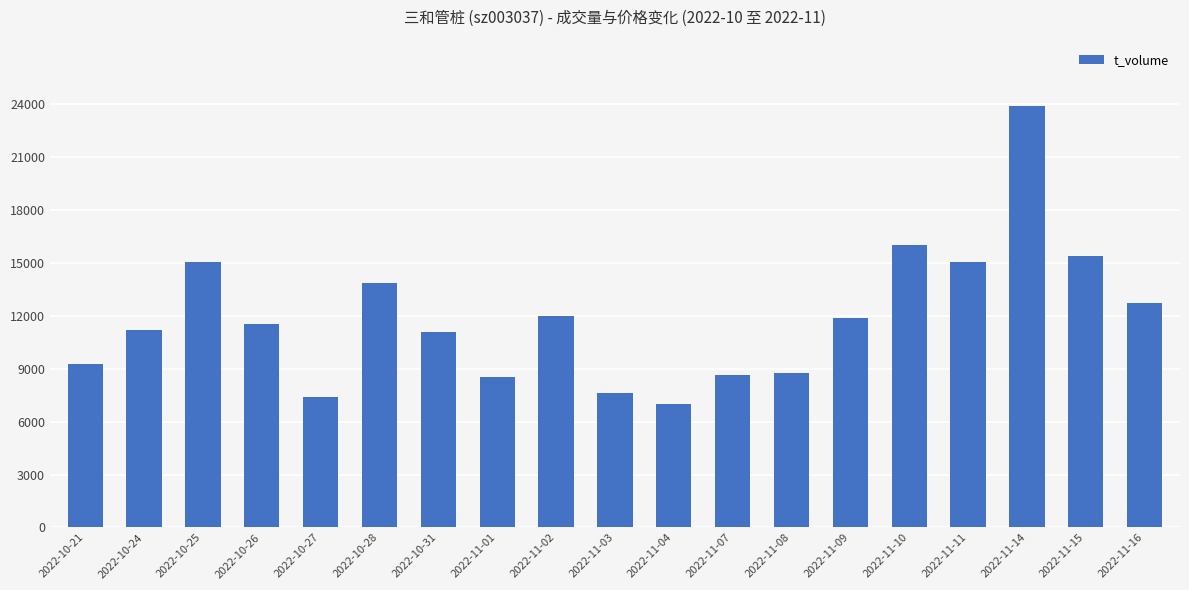

What is the smallest value displayed?

7021